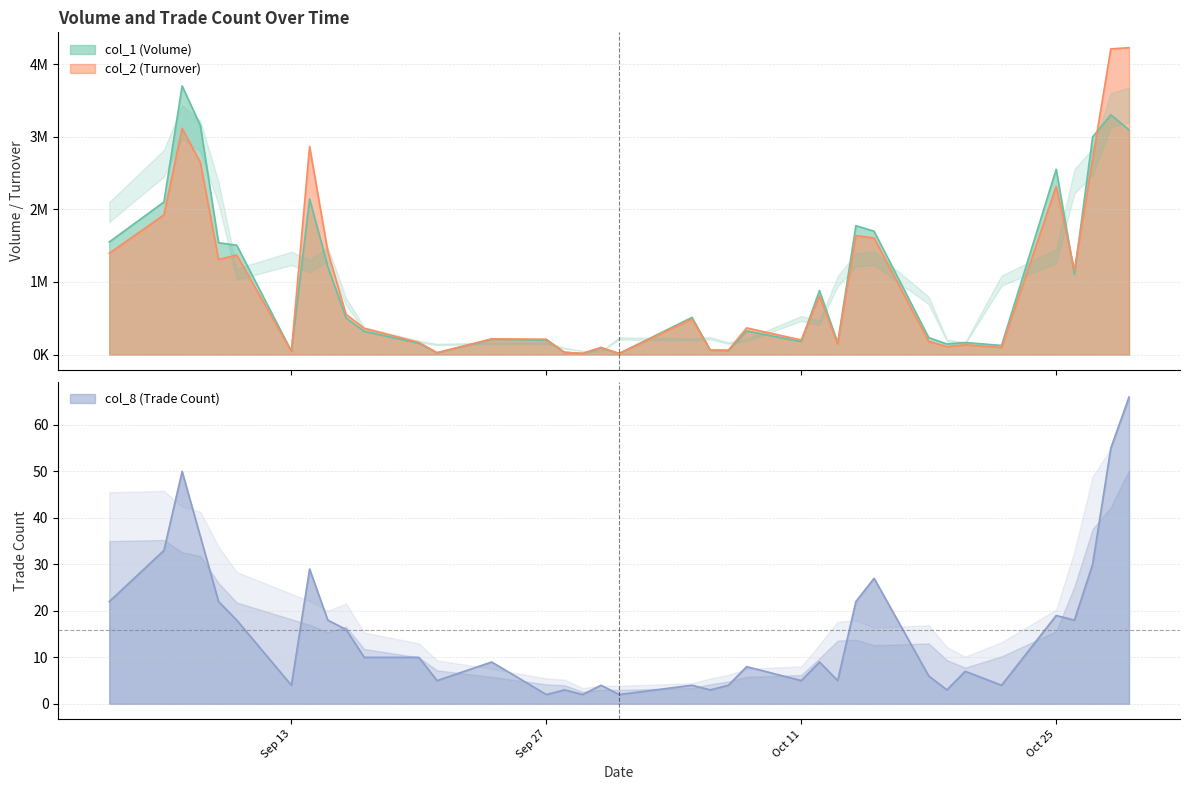

What is the minimum value for col_8?

2